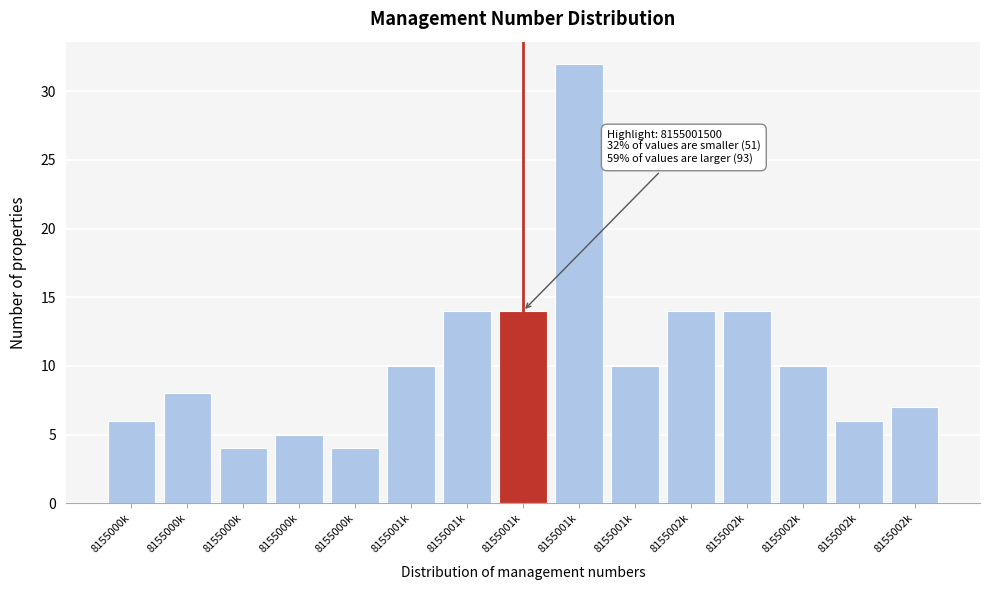

Does the chart contain any negative values?

No